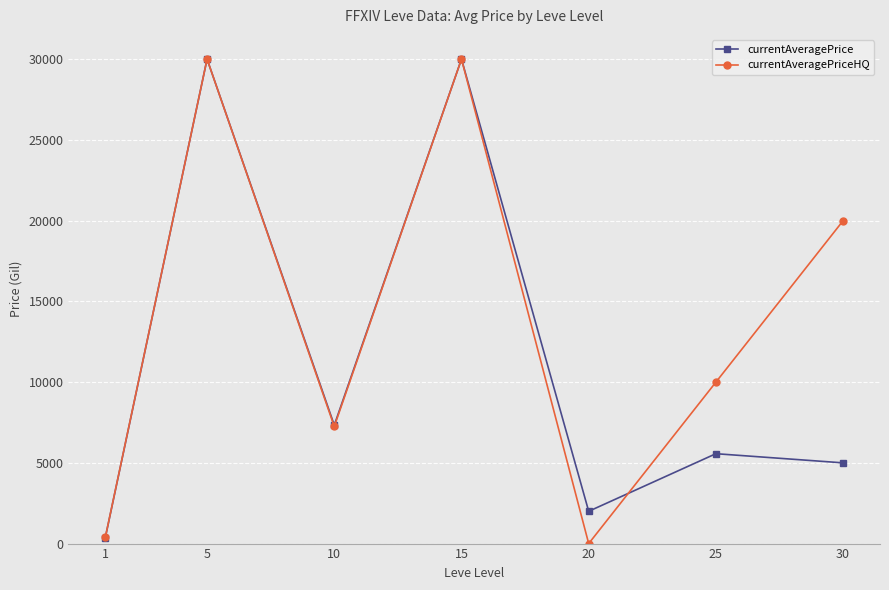

What is the value of the currentAveragePriceHQ point at the 1st from the left?

388.0